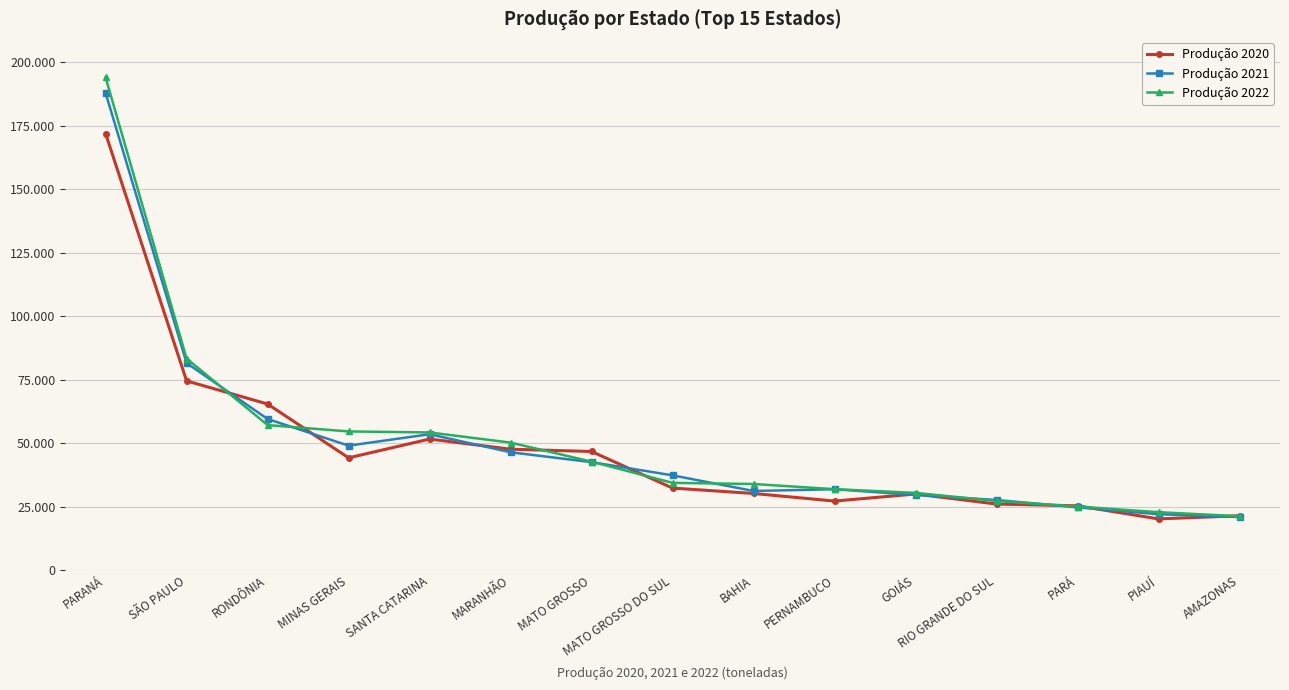

Does the chart have visible grid lines?

Yes